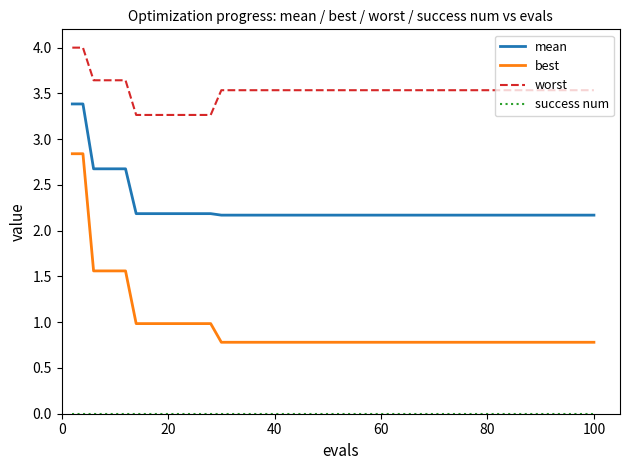

What is the lowest value of the worst series?

3.3